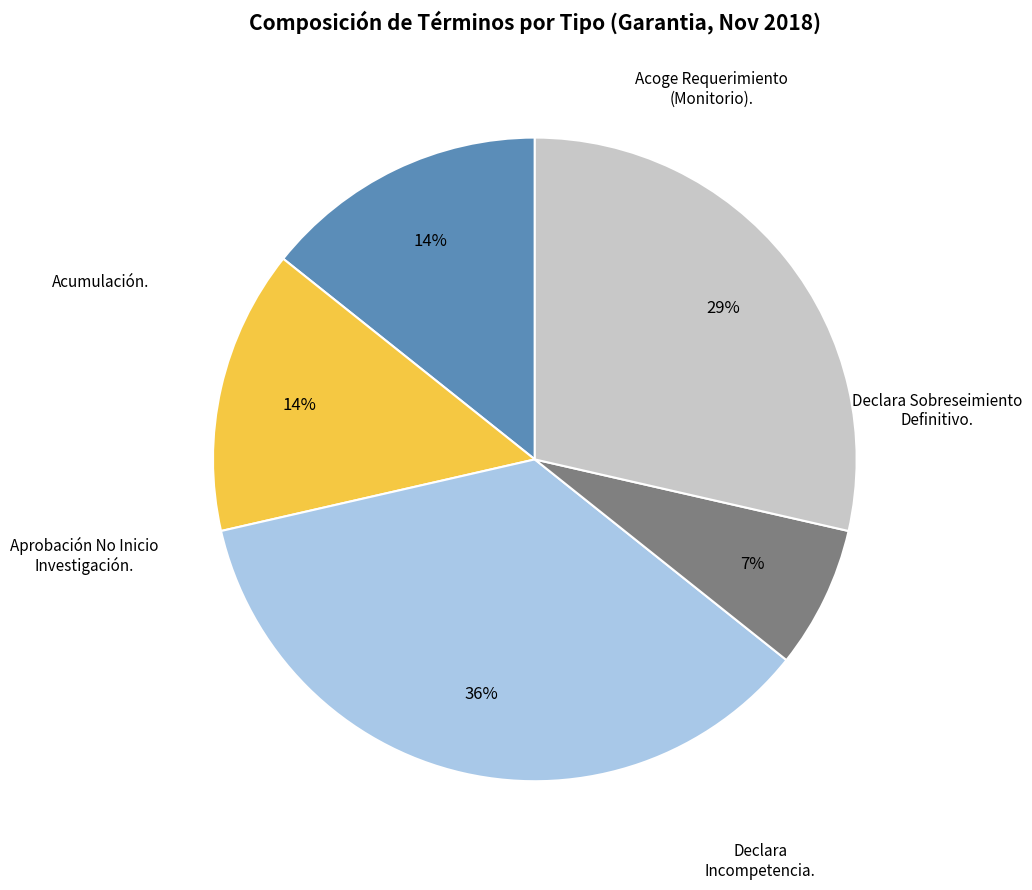

Does any single category account for the majority?

No